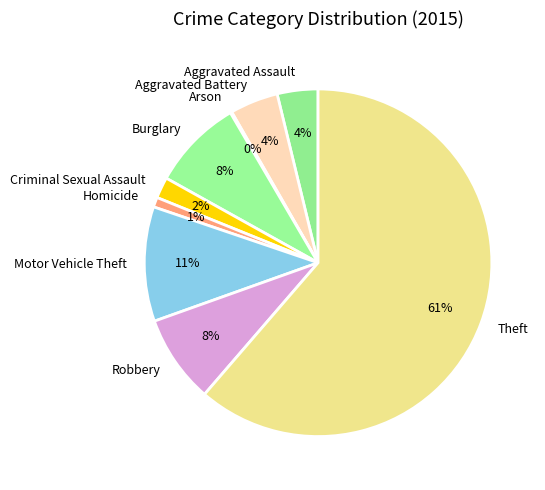

To the nearest percent, what is the combined percentage of Homicide and Criminal Sexual Assault?

3%